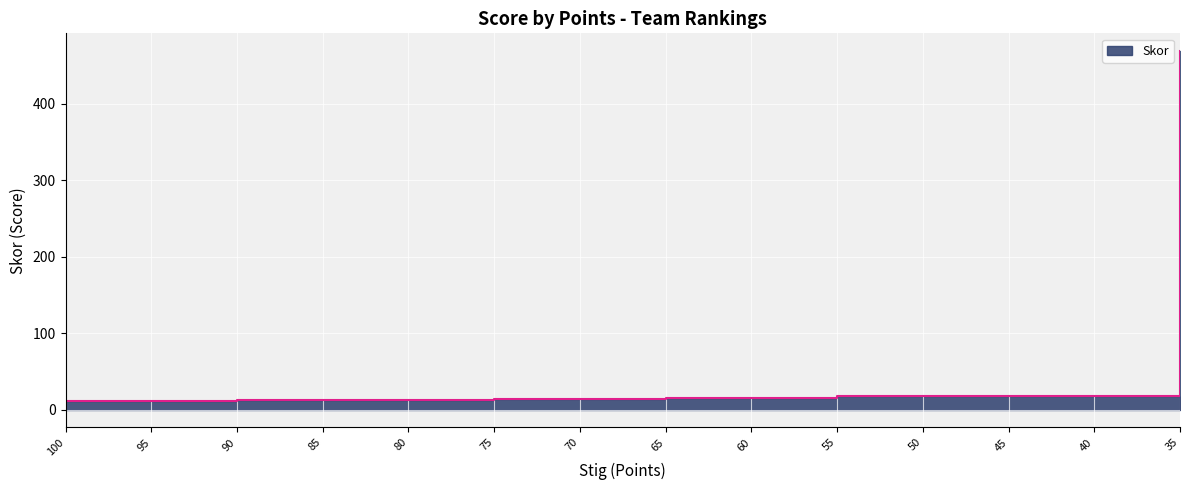

What is the difference between the maximum and minimum values?

458.0